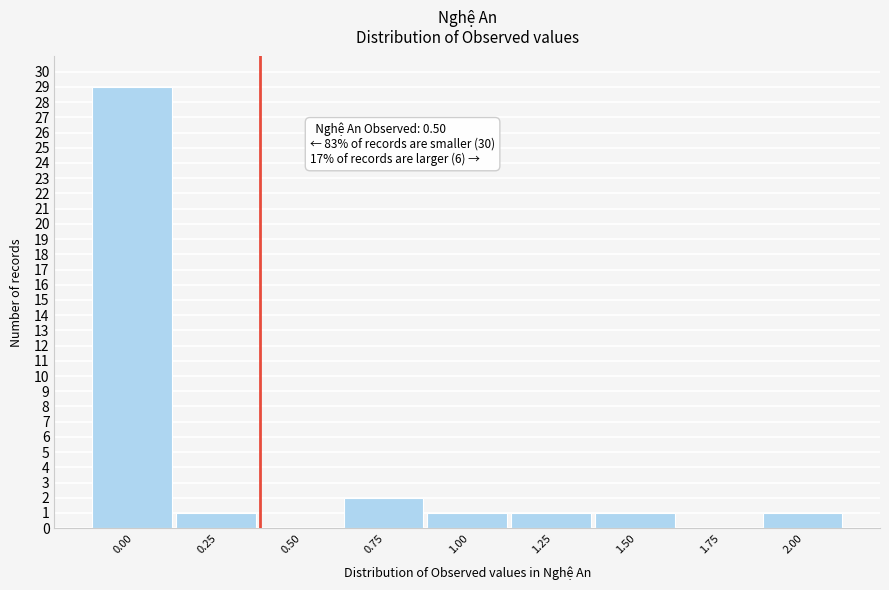

Reading left to right, what are all the values shown in this chart?

0.00=29	0.25=1	0.50=0	0.75=2	1.00=1	1.25=1	1.50=1	1.75=0	2.00=1